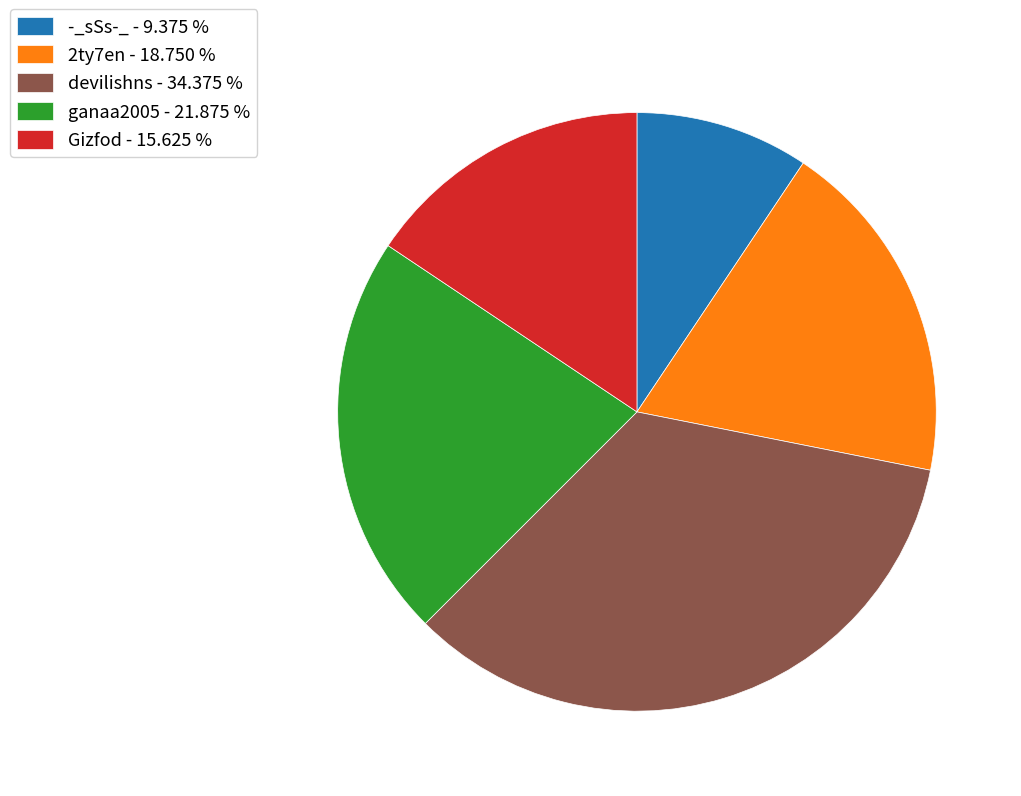

Does any single category account for the majority?

No